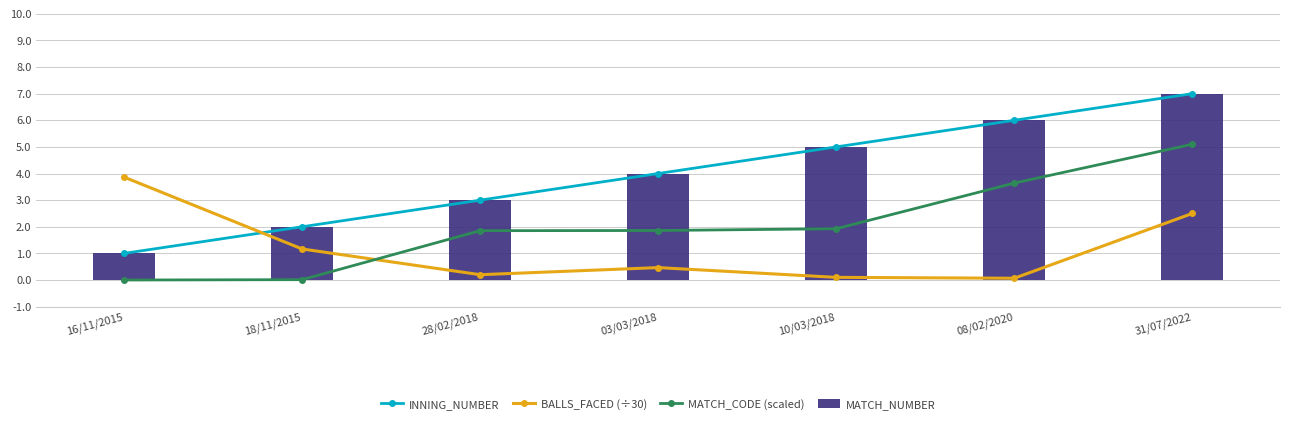

What is the difference between the MATCH_NUMBER values at 28/02/2018 and 08/02/2020?

3